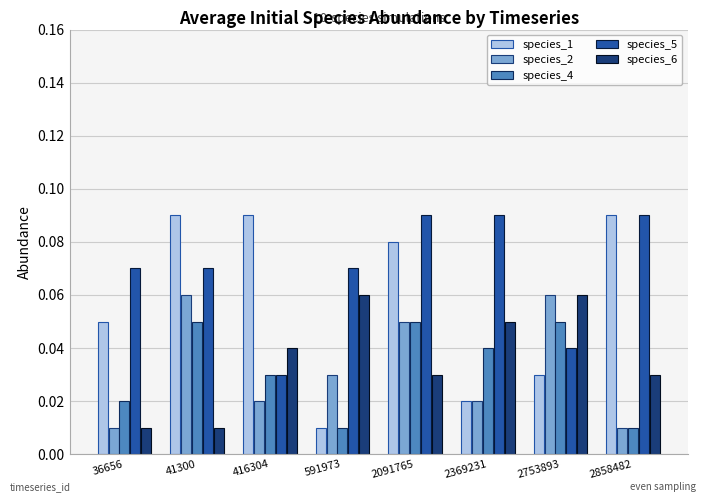

Which series has the largest range (max minus min)?

species_1